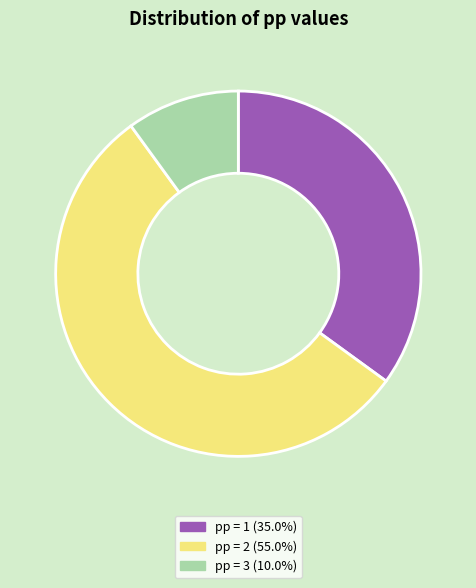

Is there a majority slice in this chart?

Yes